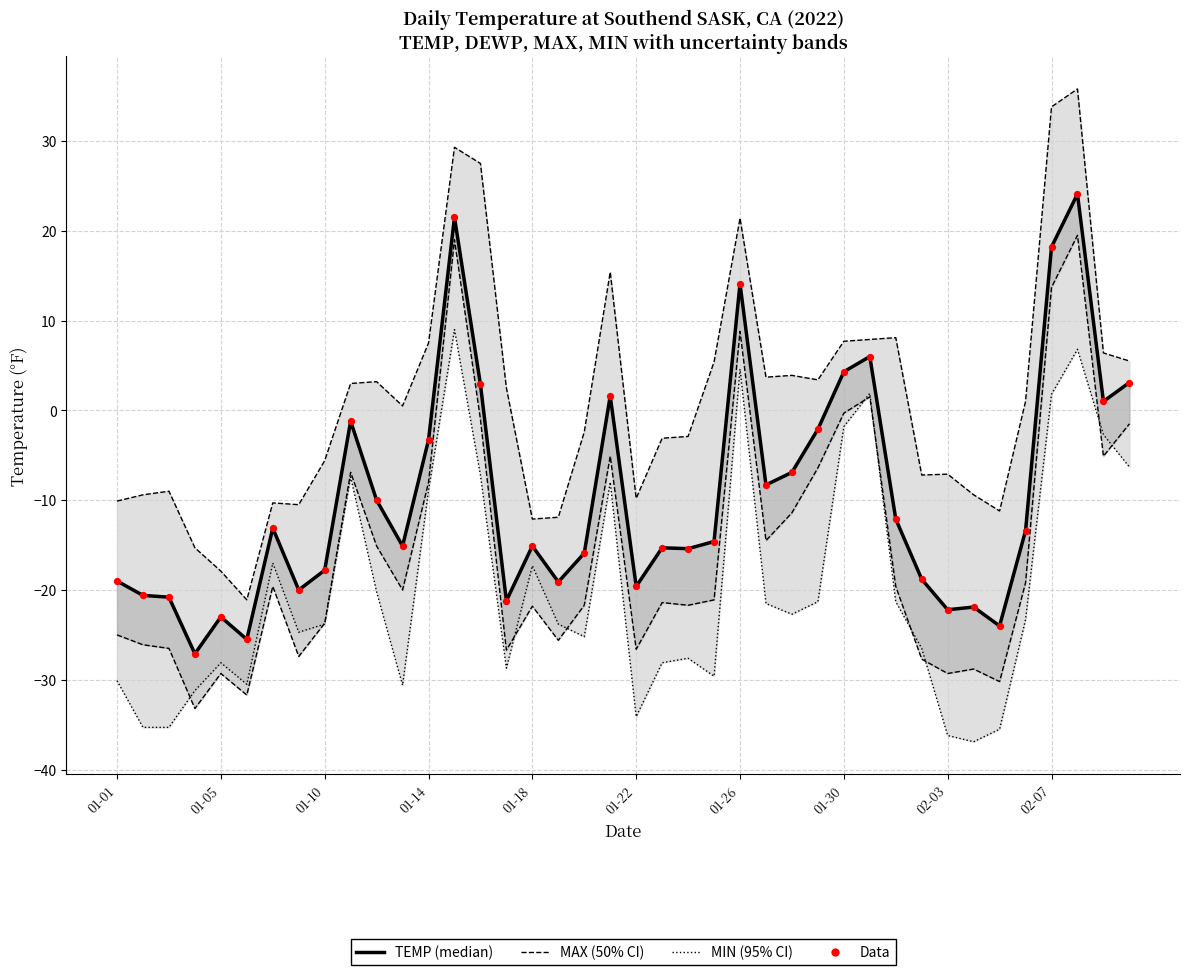

Which series contains the lowest Y value?

MIN (95% CI bound)